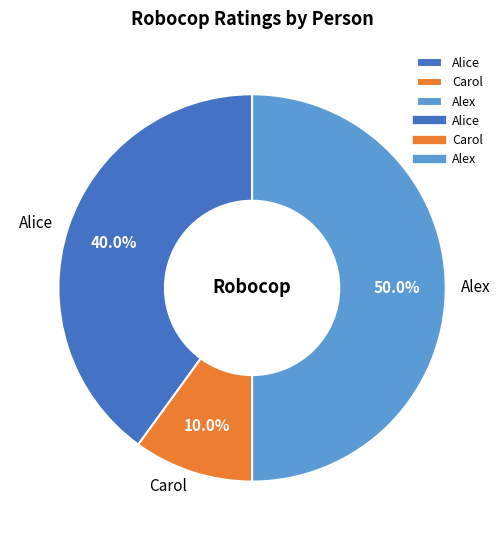

To the nearest percent, what percentage of the pie is Carol?

10%